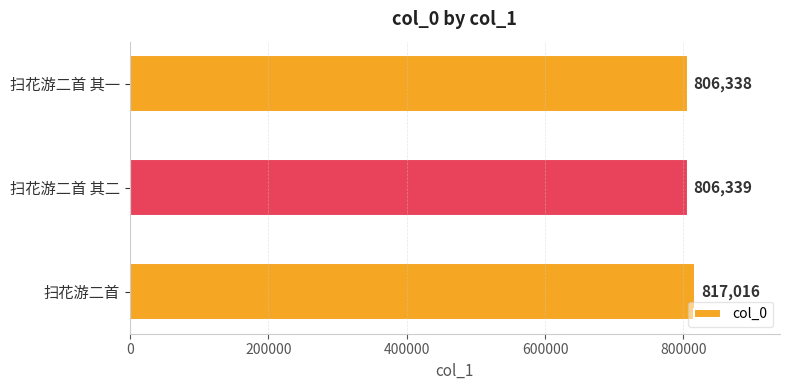

What is the greatest value displayed?

817016